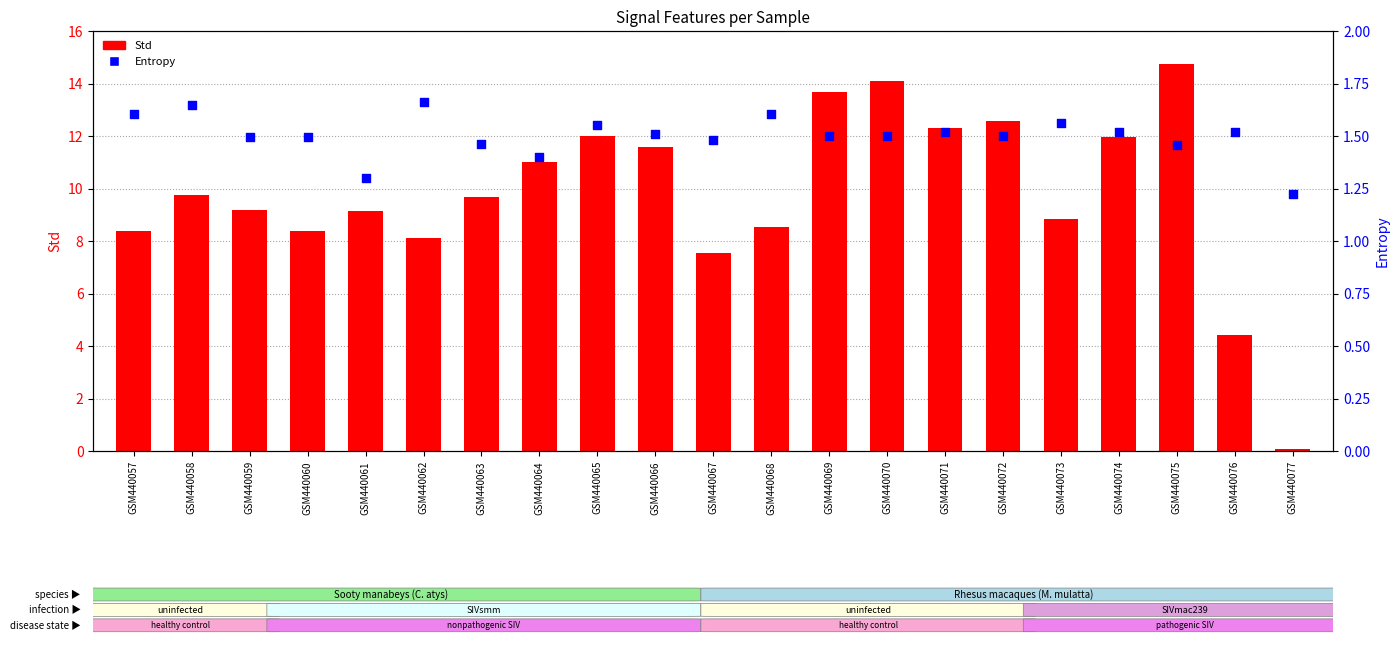

What are all the series names shown in the legend?

Std, Entropy